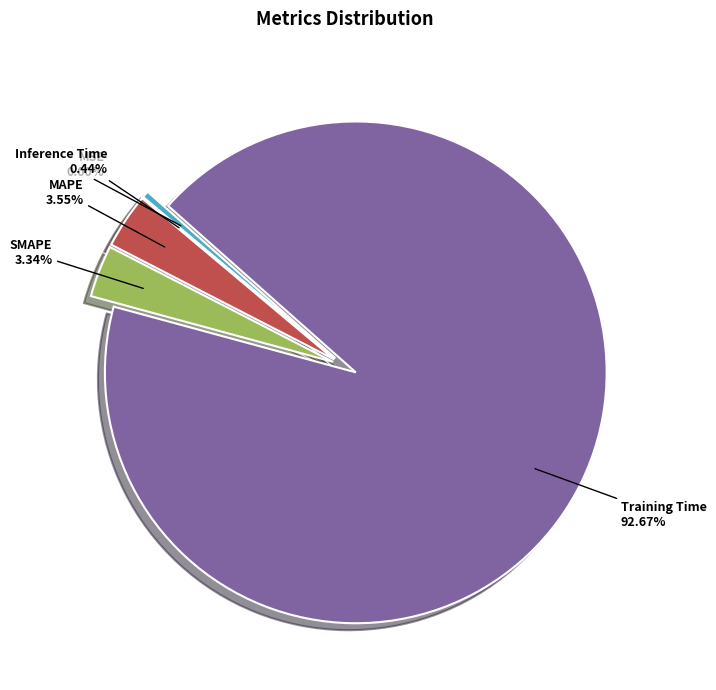

Count the number of slices in the pie.

5